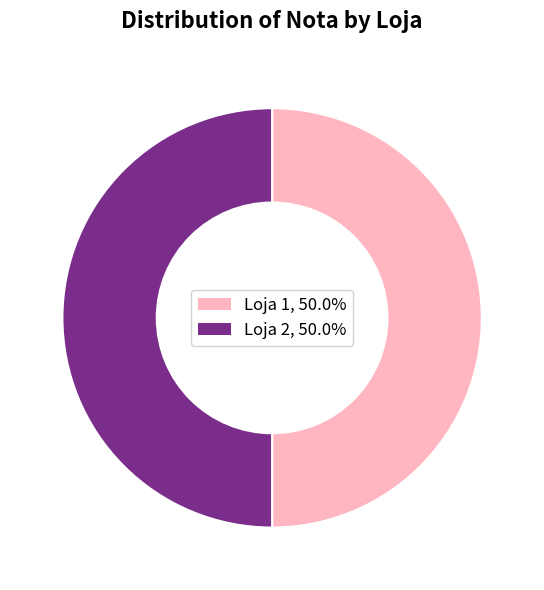

Do Loja 2 and Loja 1 together represent more than half of the pie?

Yes